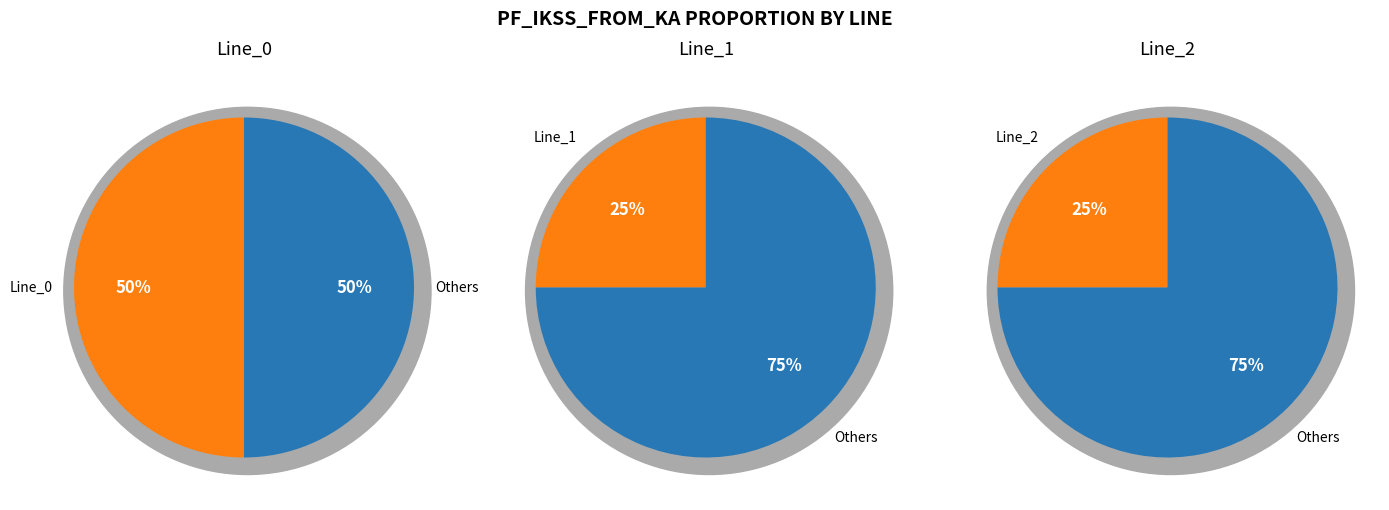

Which has a higher value, Line_2 or Line_1?

Line_2